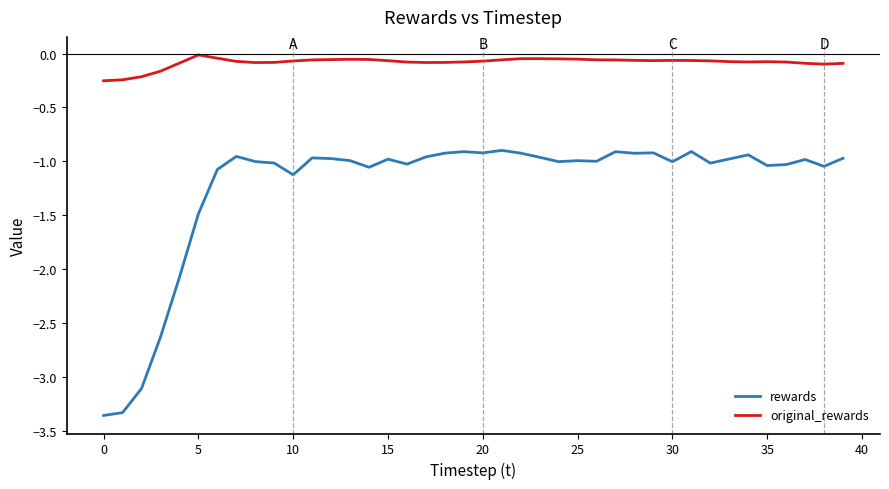

True or false: rewards and original_rewards cross at least once.

False